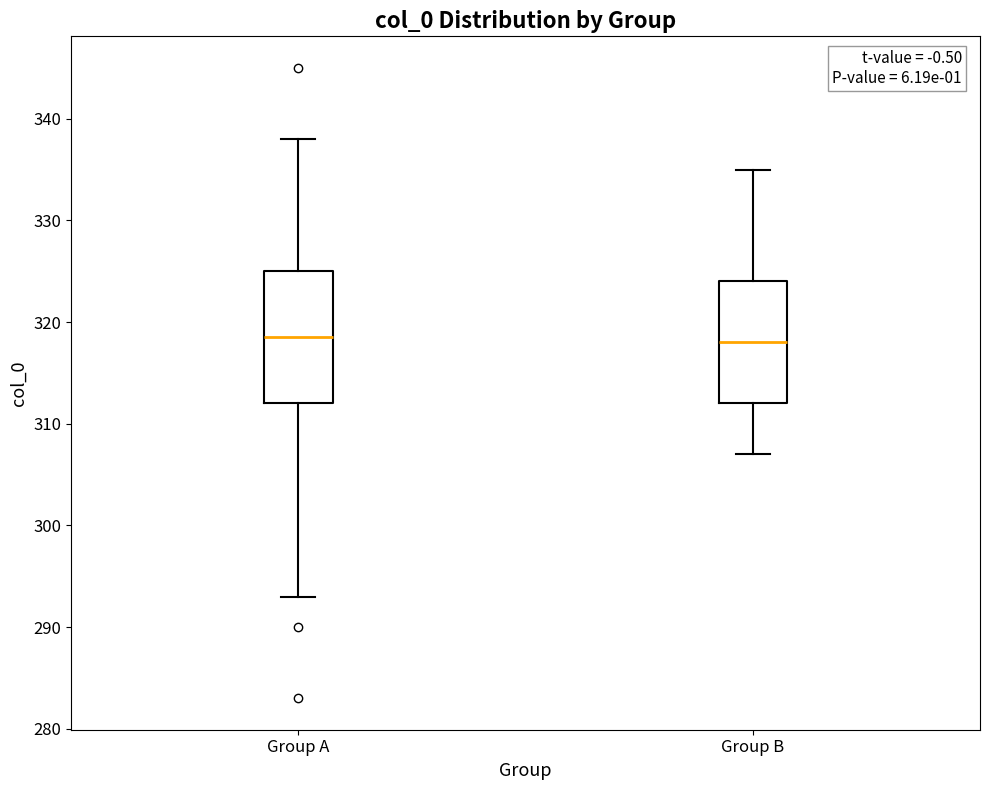

Reading left to right, transcribe this box plot: for each box, give where its median line is, the range the box spans, and where its two whiskers end, as read against the y-axis. The values are not printed on the chart, so give them approximately, as read against the axis.

Group A: median 319, box 312 to 325, whiskers 293 to 338
Group B: median 318, box 312 to 324, whiskers 307 to 335